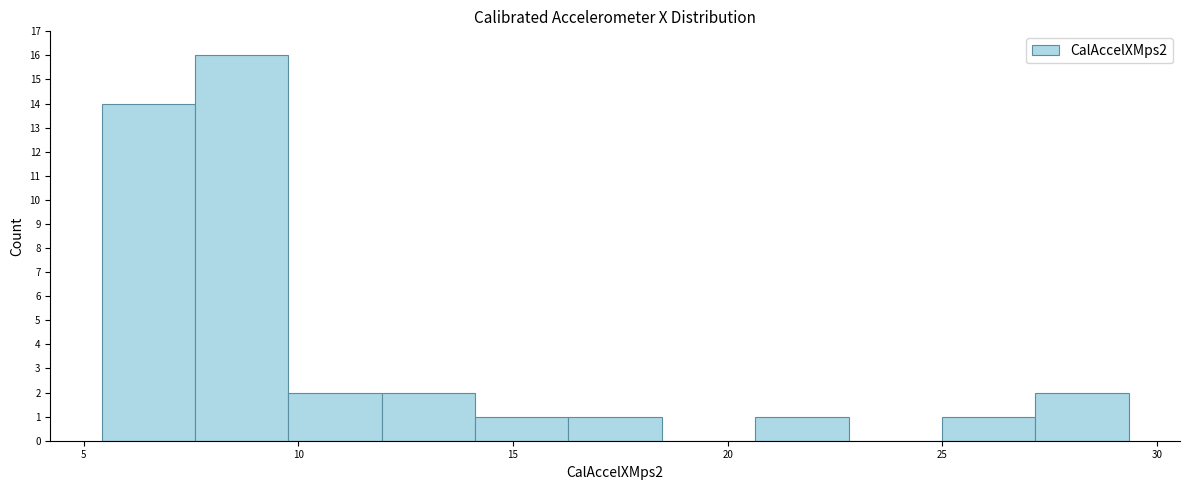

What is the height of the bar covering 5.5 to 7.5 on the x-axis? Neither the bar edges nor the heights are printed on the chart, so give them approximately, as read against the axes.

14